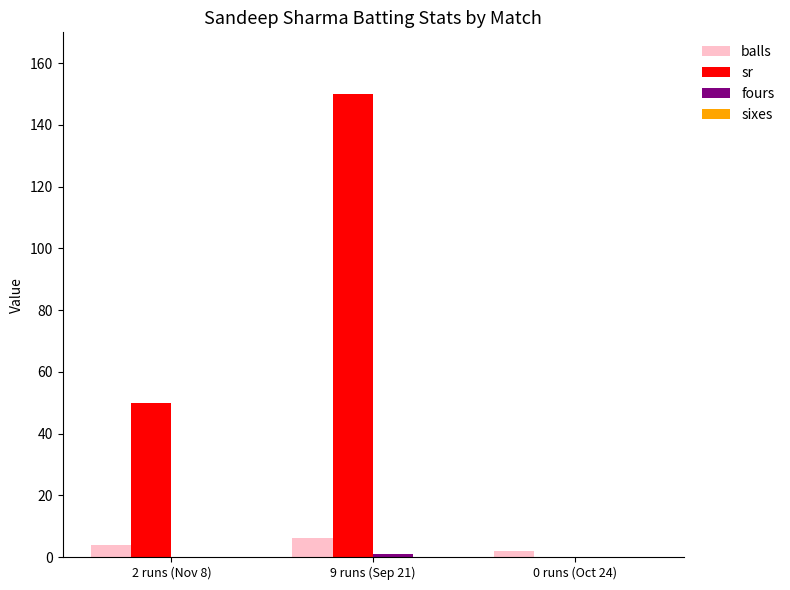

Is it true that balls equals 4 at 2 runs (Nov 8)?

True